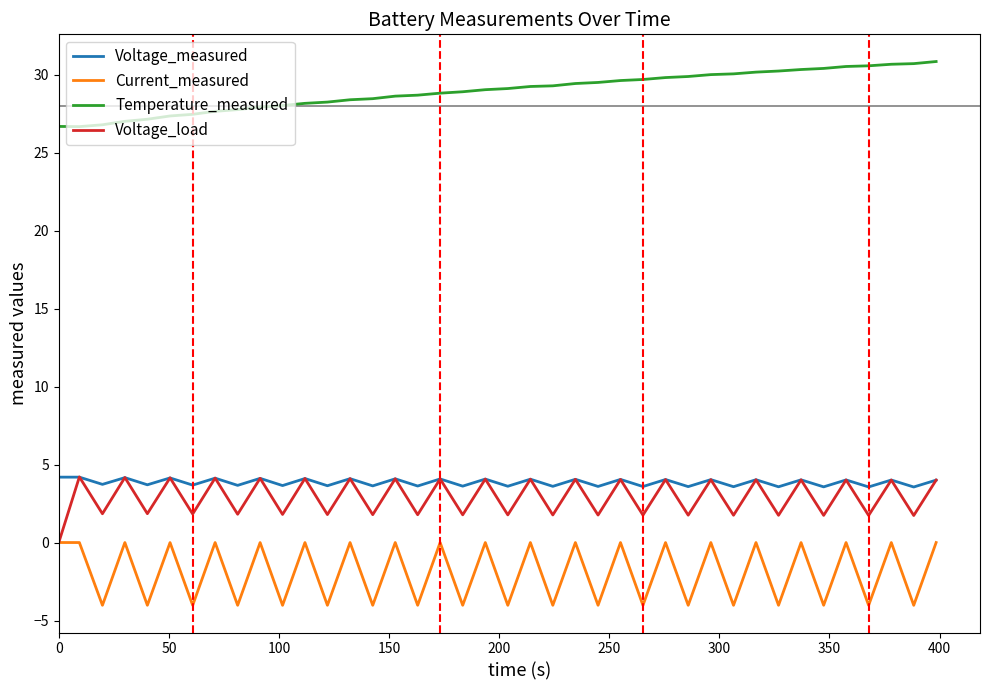

Which series has the largest total across all categories?

Temperature_measured